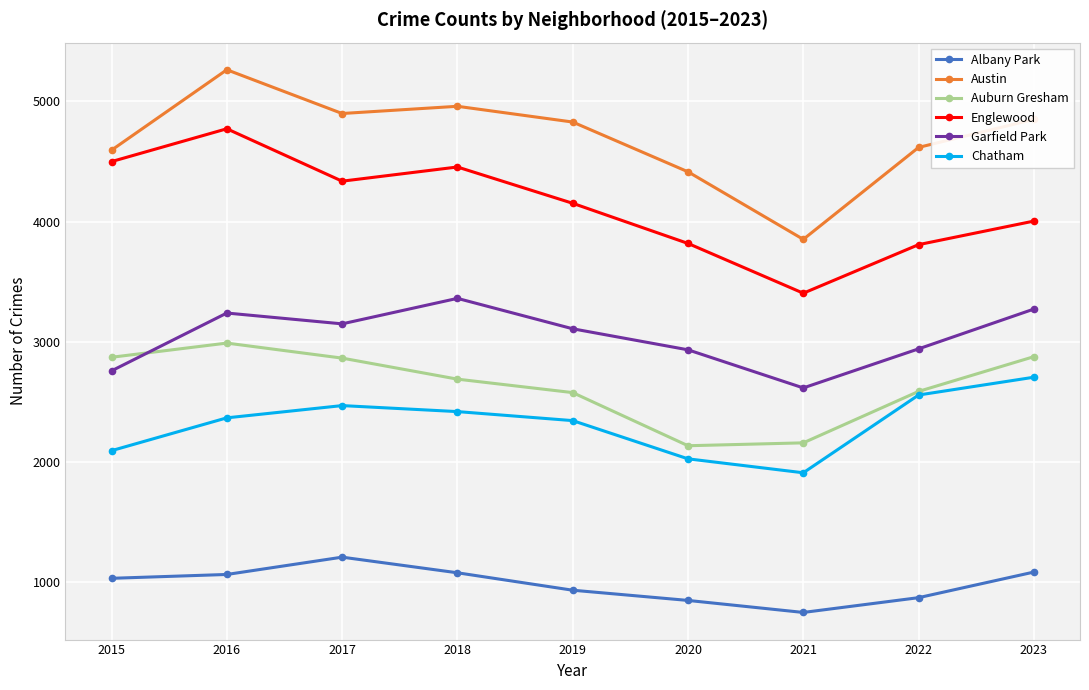

What is the difference between the Englewood values at 2022 and 2017?

528